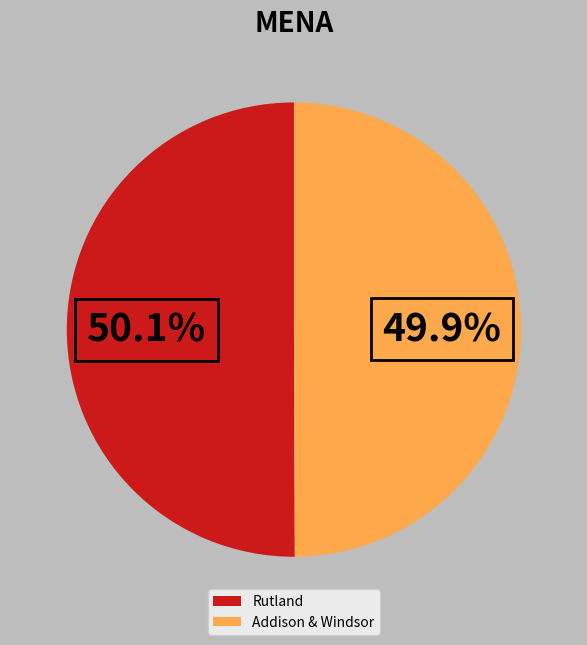

What is the ratio of the value at Rutland to the value at Addison & Windsor?

1.0